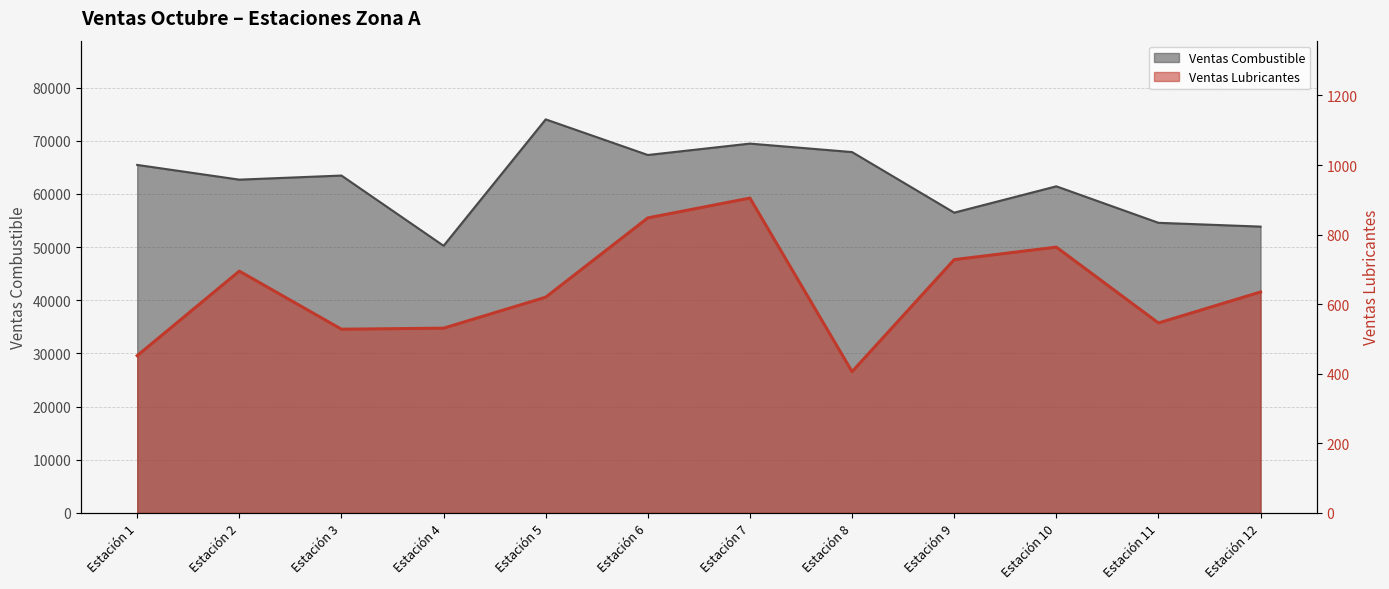

What is the value of the Ventas Lubricantes point at the 10th from the left?

764